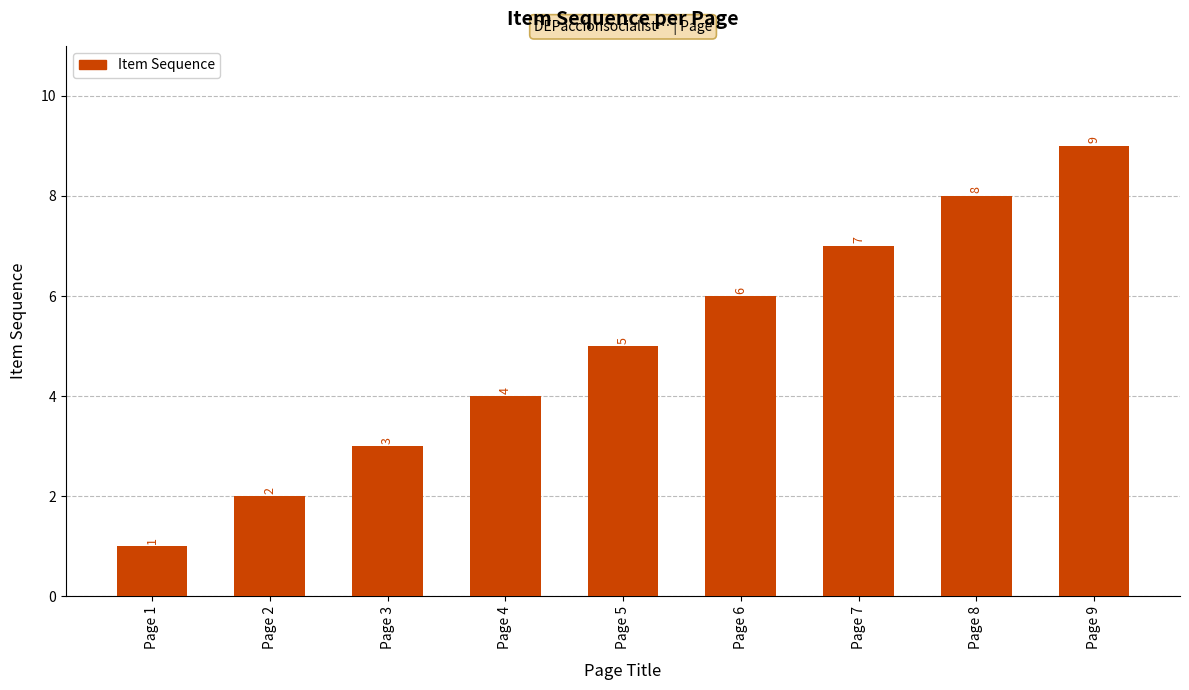

How many bars are there in total?

9